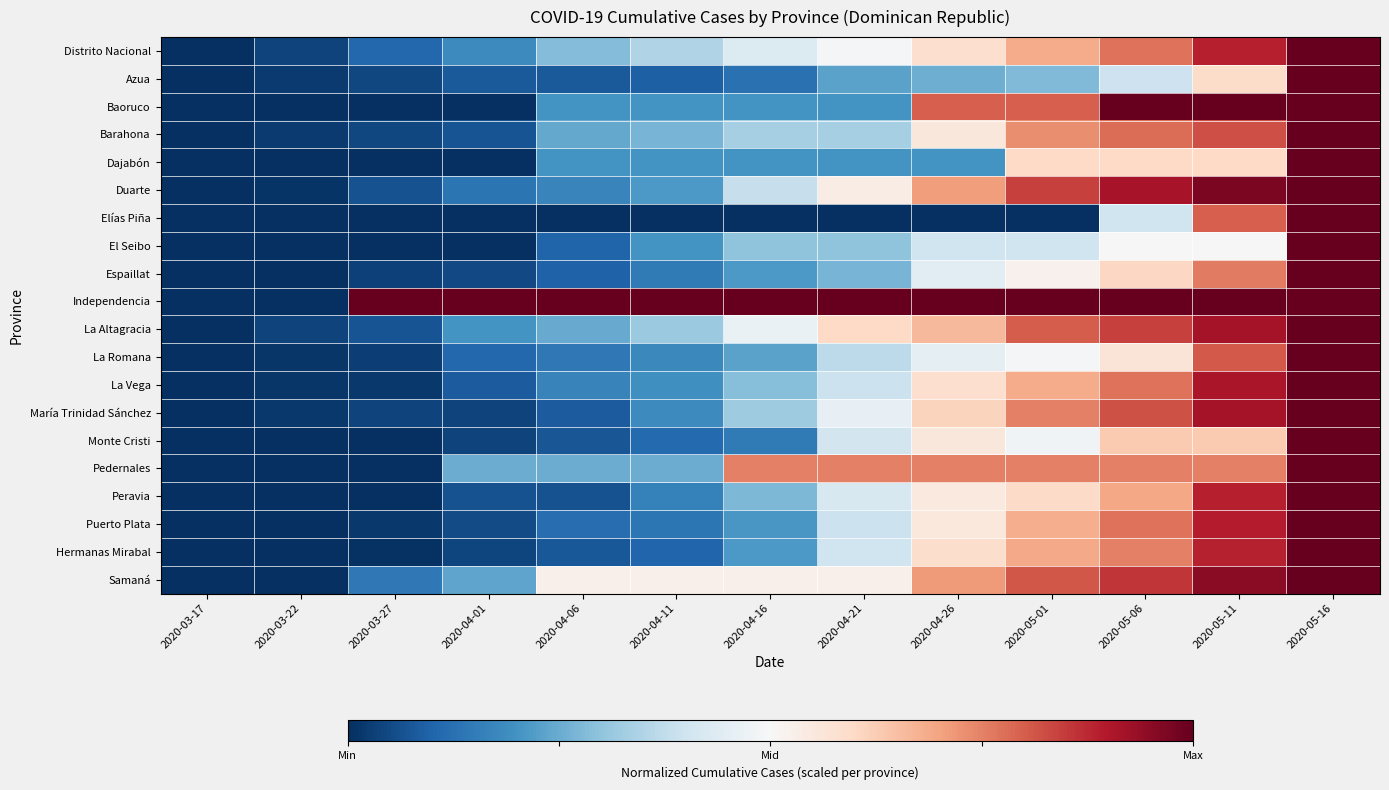

What is the greatest value displayed?

1.0